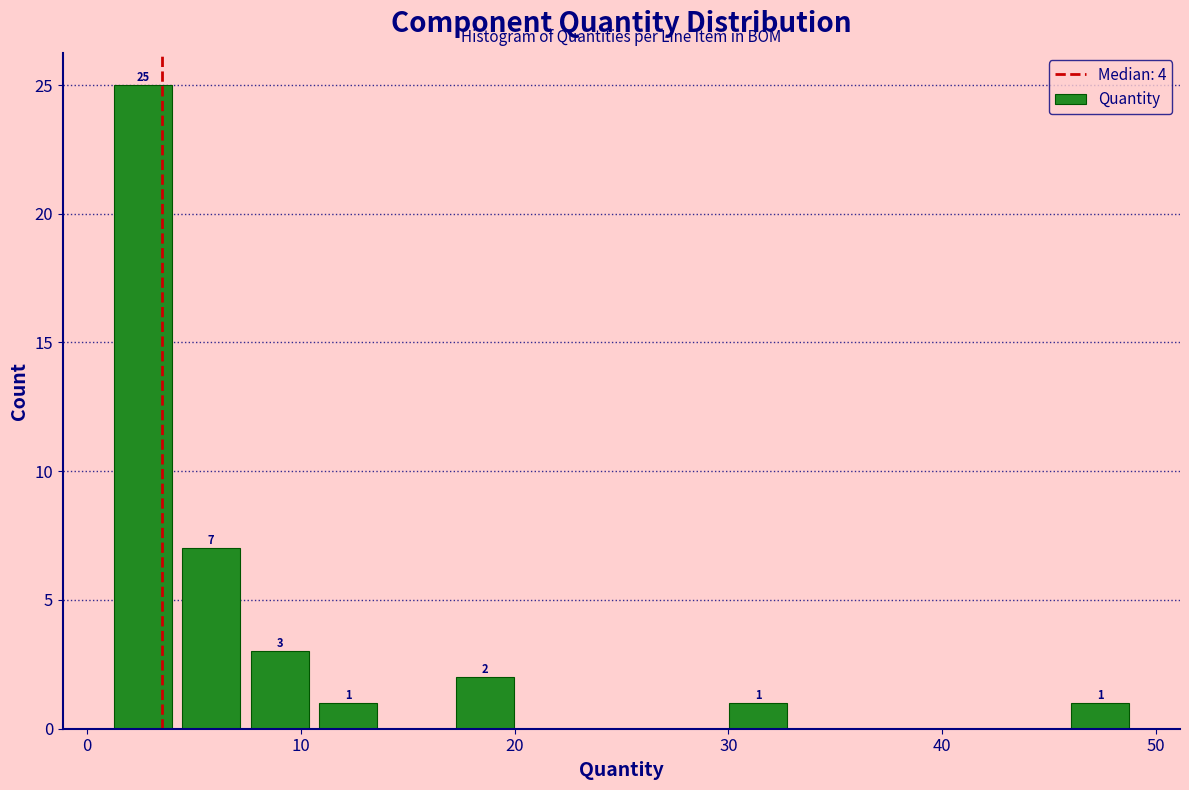

Read against the x-axis, roughly where is the centre of the tallest bar?

3